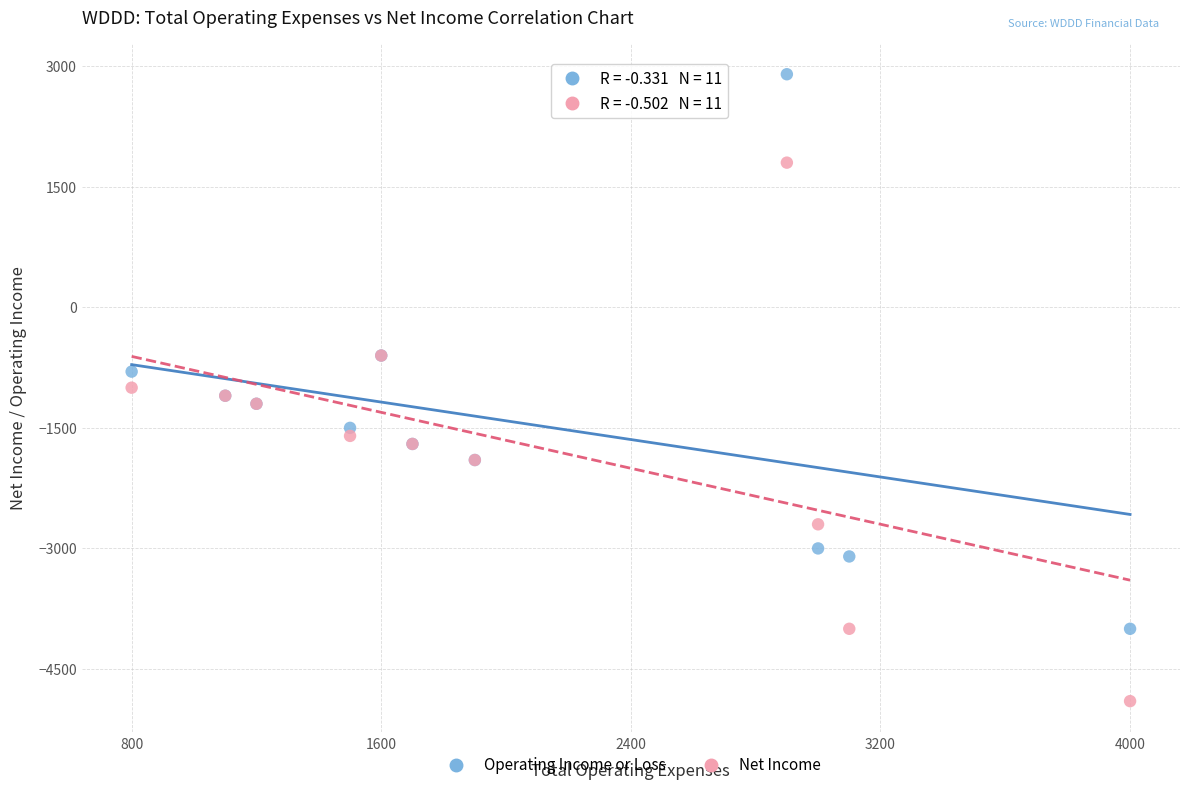

Which series has the widest spread of Y values?

Operating Income or Loss